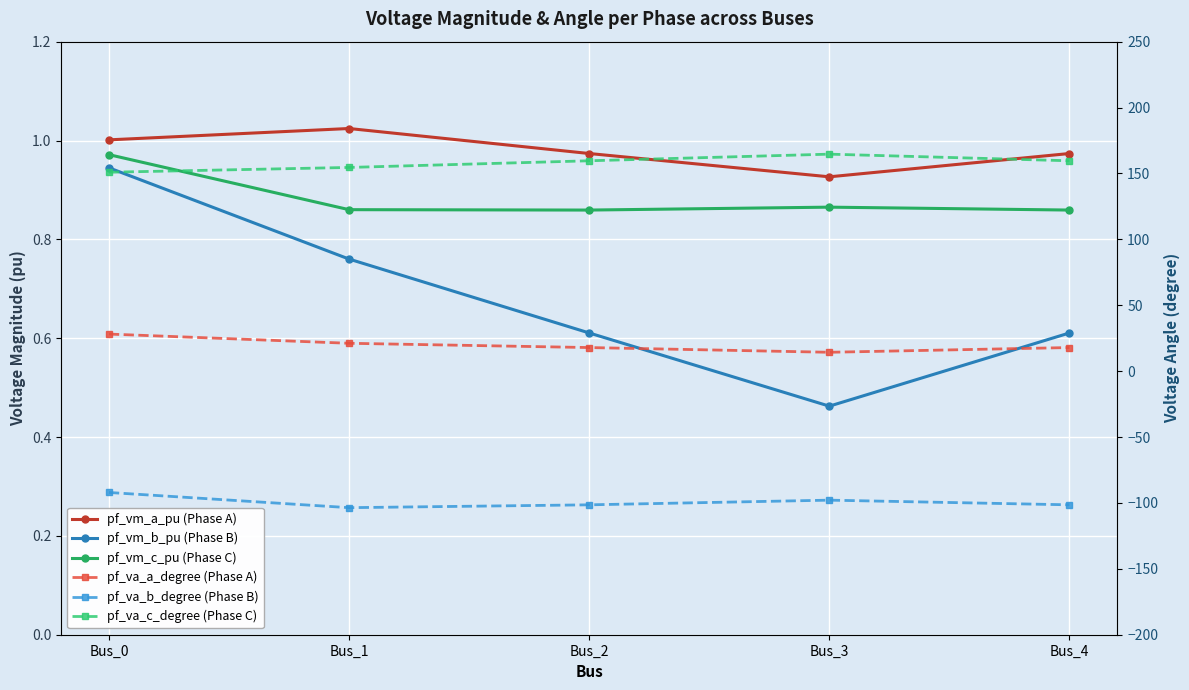

Which category has the lowest value across all series?

Bus_1